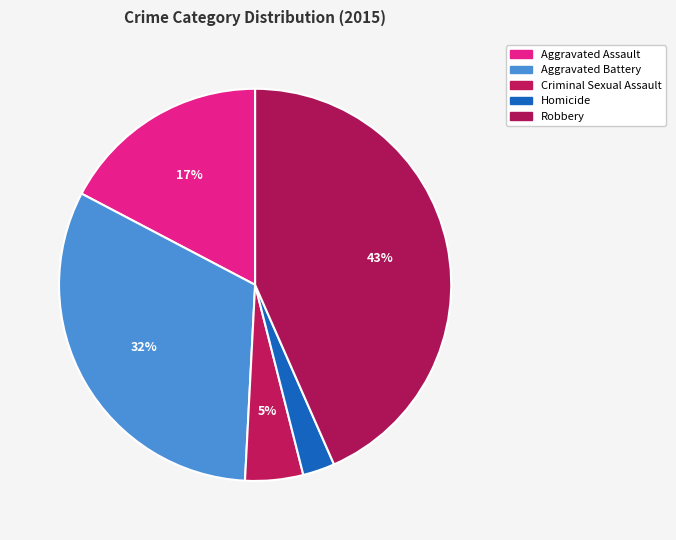

Count the number of slices in the pie.

5